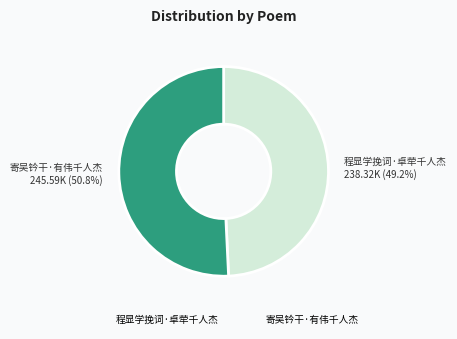

How many segments does this pie chart have?

2